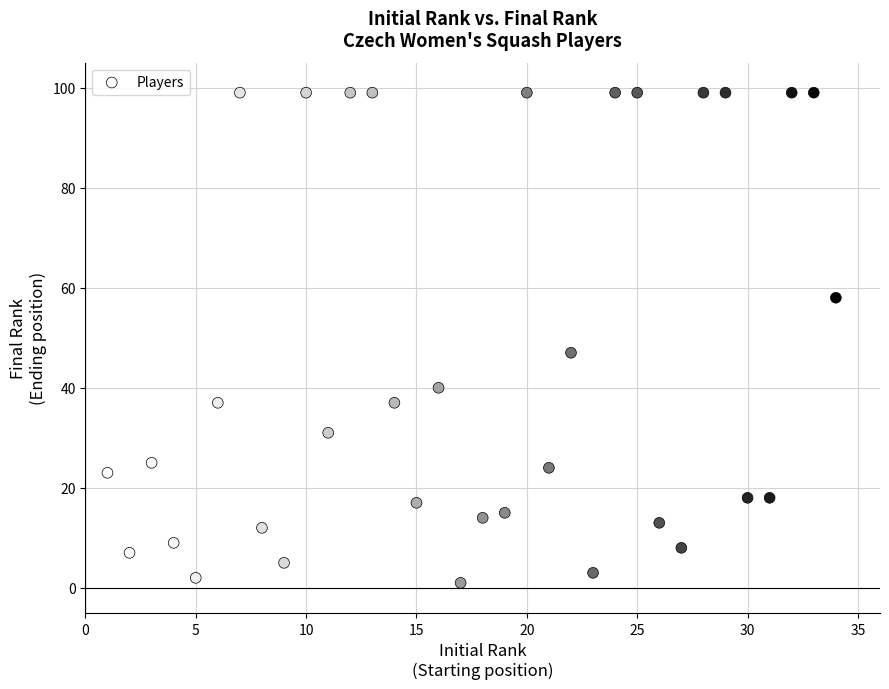

What Y value in the scatter plot is closest to 50?

47